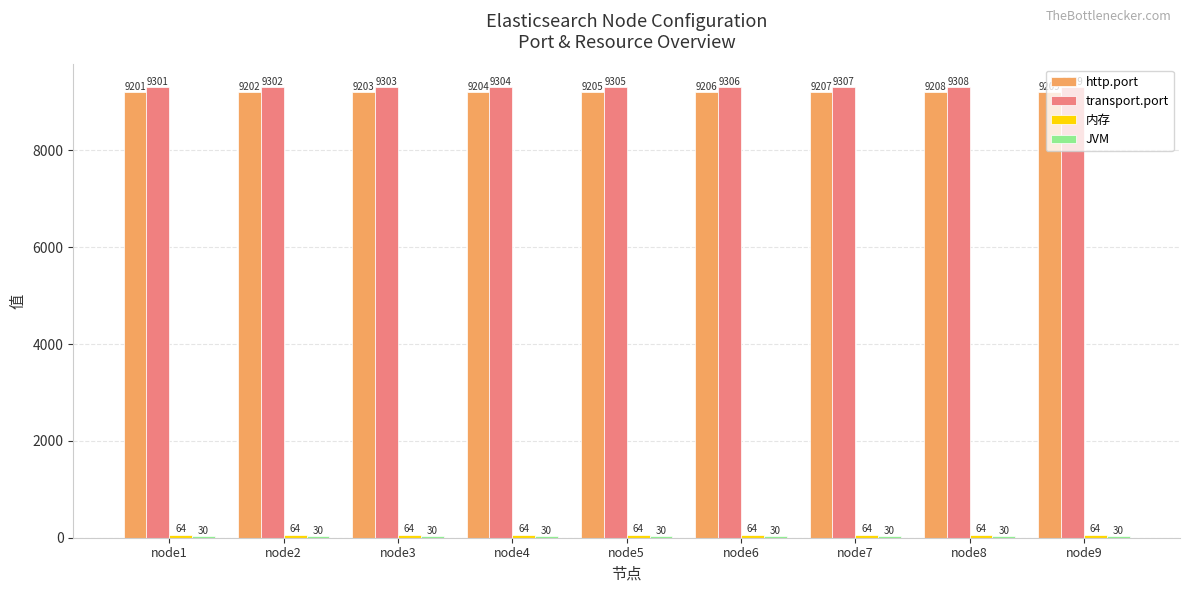

List the labels in order of transport.port value, smallest first.

node1, node2, node3, node4, node5, node6, node7, node8, node9